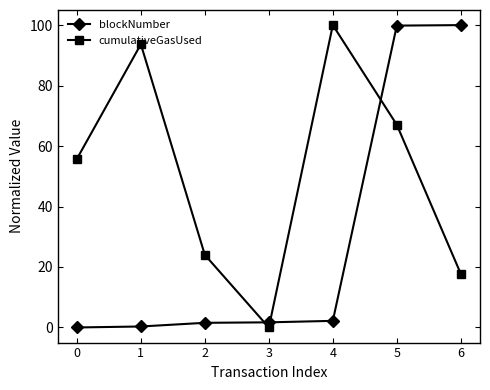

Which series ends up on top after the final intersection of cumulativeGasUsed and blockNumber?

blockNumber